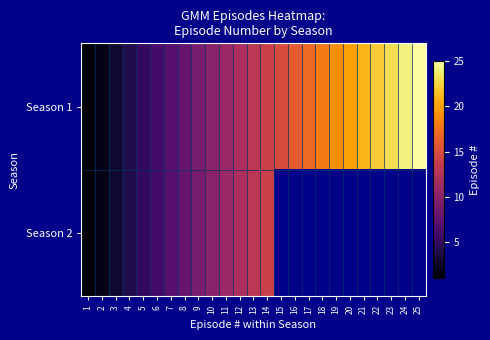

Is it true that Season 1 equals 34.6 at 22?

False